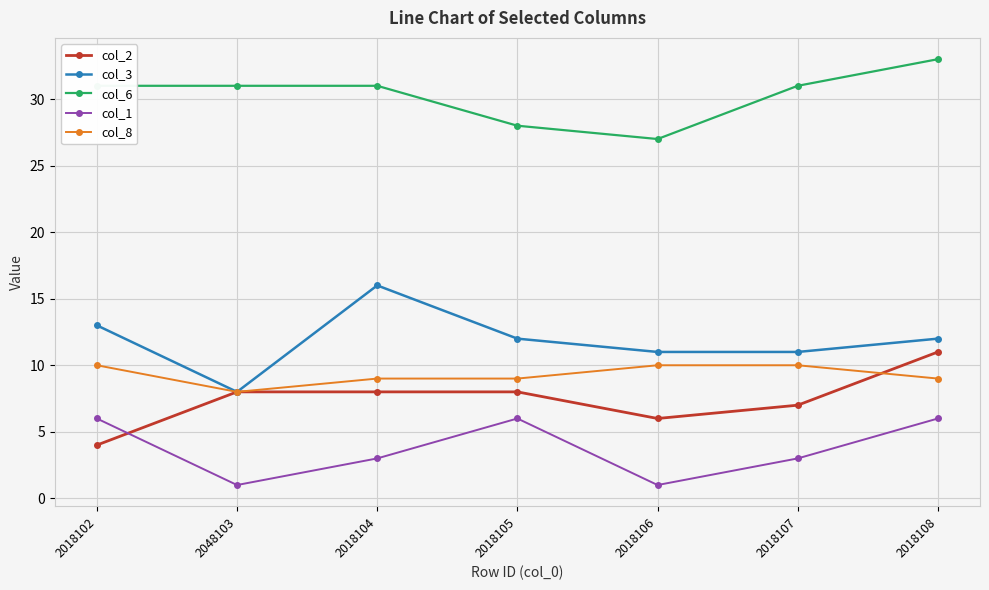

Rank the series by their maximum value, from highest to lowest.

col_6, col_3, col_2, col_8, col_1